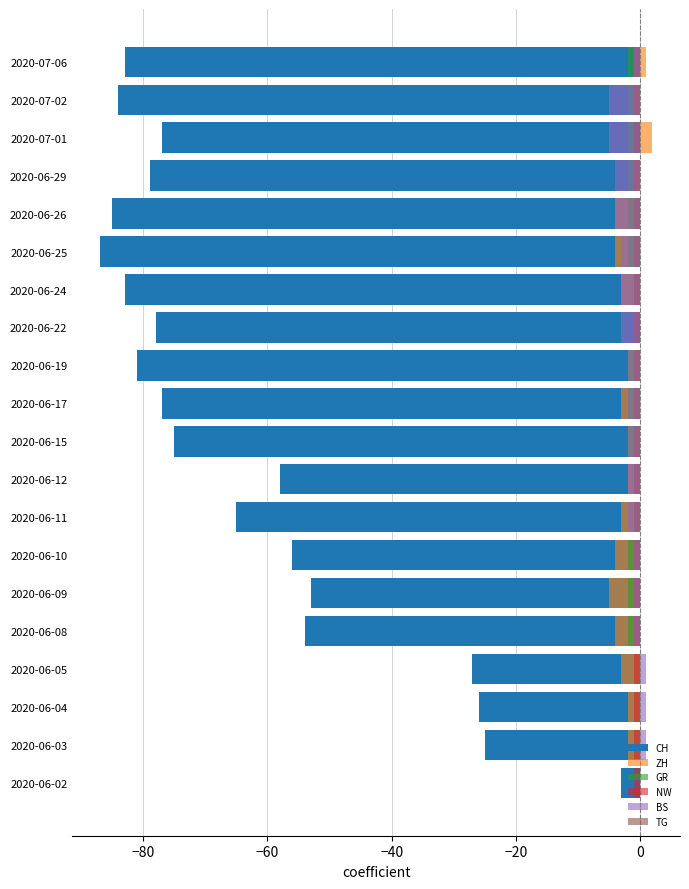

What is the spread (max minus min) of values at −40?

28.0